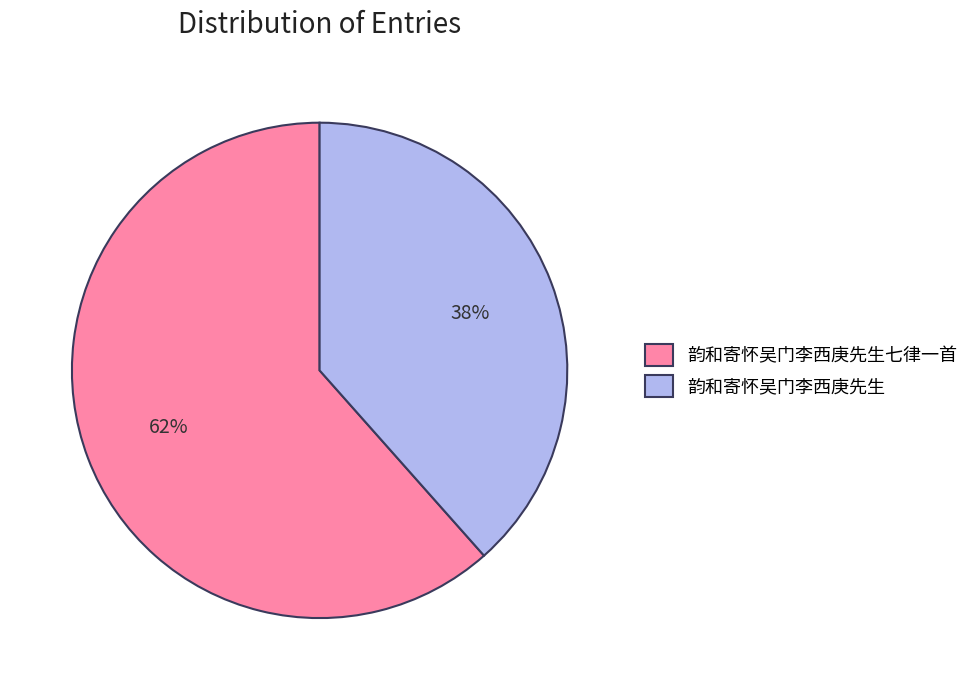

Does any single category account for the majority?

Yes